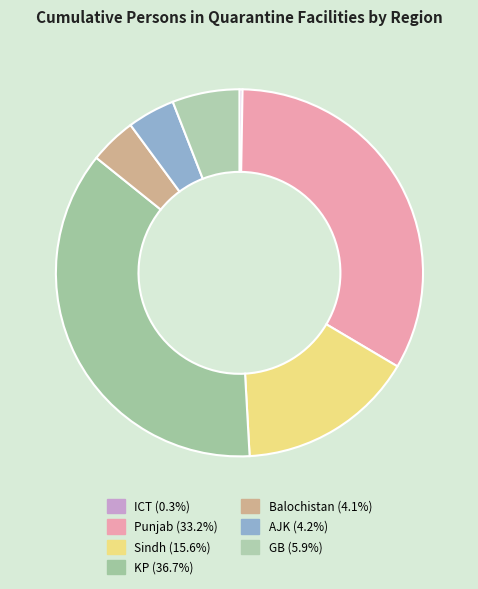

To the nearest percent, what is the difference between the largest and smallest slice percentages?

36%